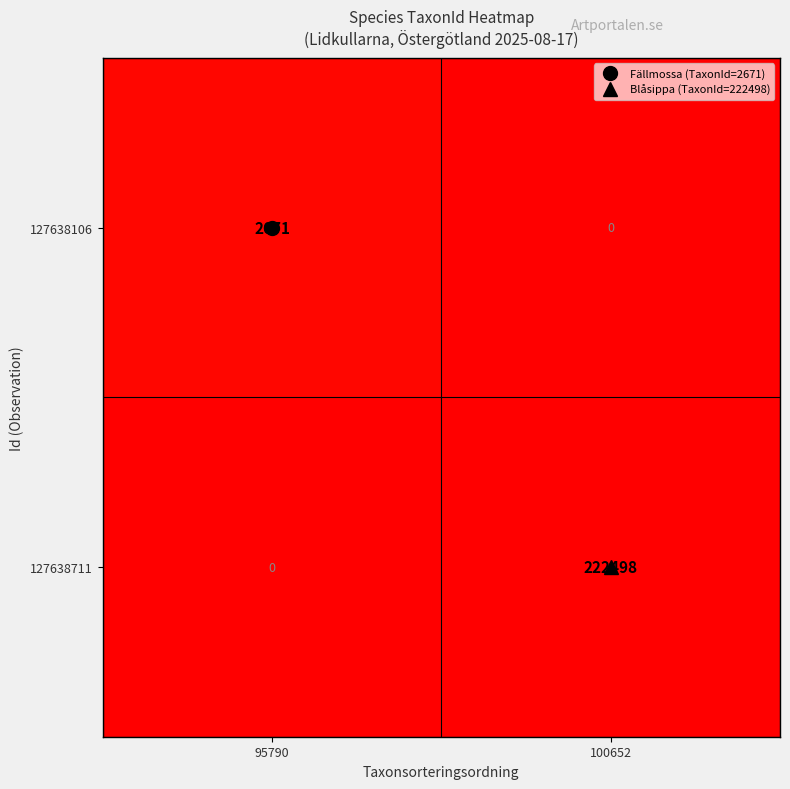

The 127638711 series shows 0 at 95790. True or false?

True